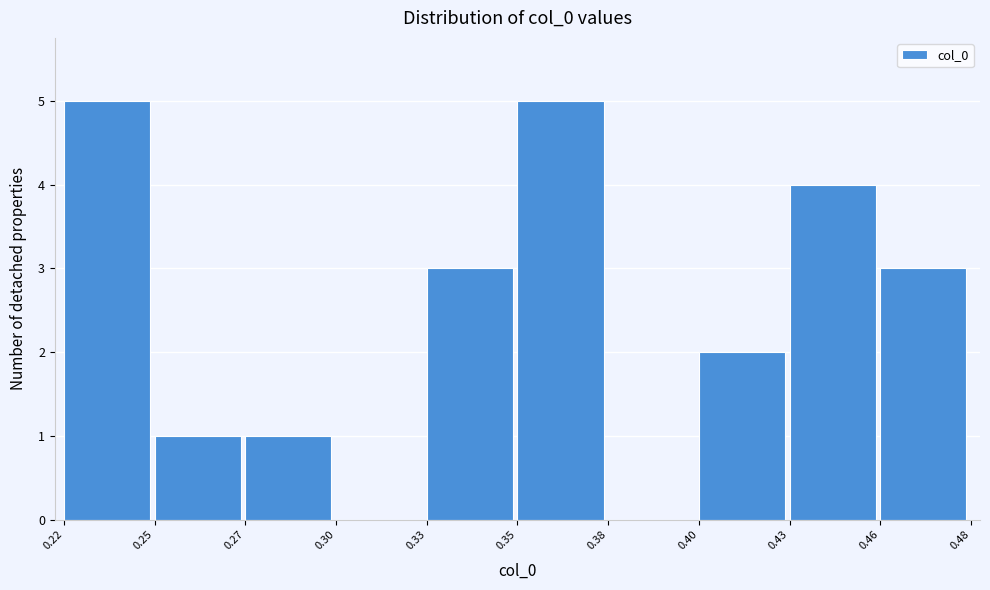

Reading right to left, what are all the values shown in this chart?

0.46=3	0.43=4	0.40=2	0.38=0	0.35=5	0.33=3	0.30=0	0.27=1	0.25=1	0.22=5